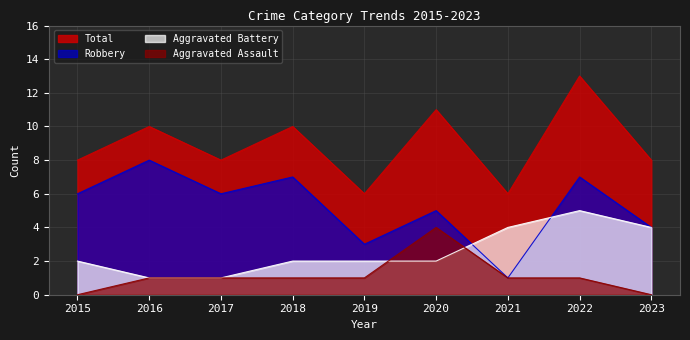

What is the difference between the highest and lowest values at 2016?

9